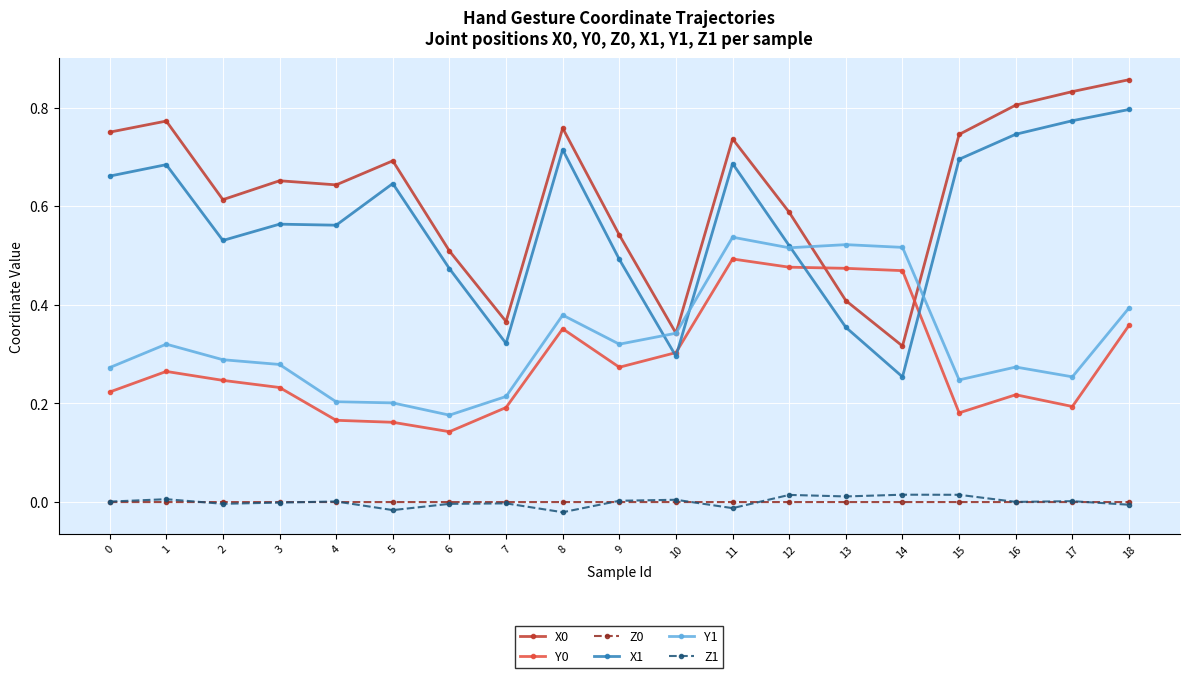

At which category does the chart reach its peak across all series?

18